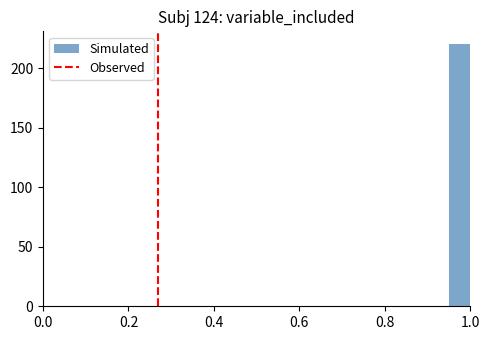

Around what value on the x-axis is the tallest bar? Give the approximate position of its centre, as read against the axis.

0.98